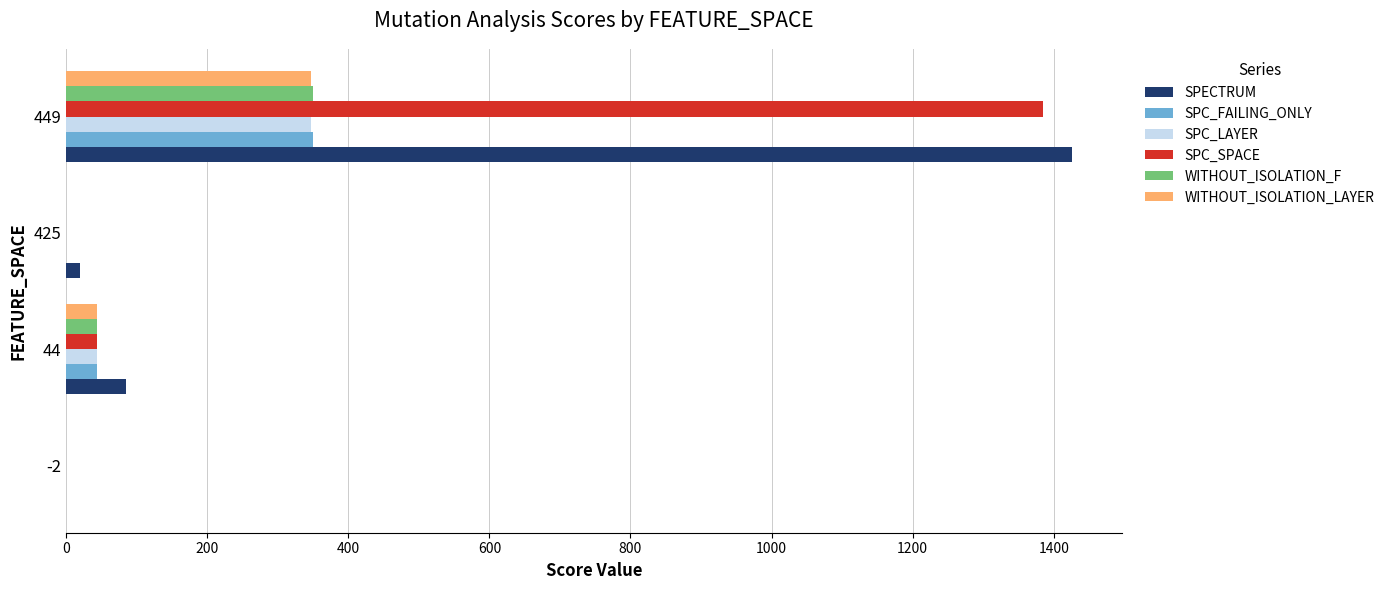

Is the value of SPC_LAYER at 449 greater than the value of SPC_SPACE at 425?

Yes